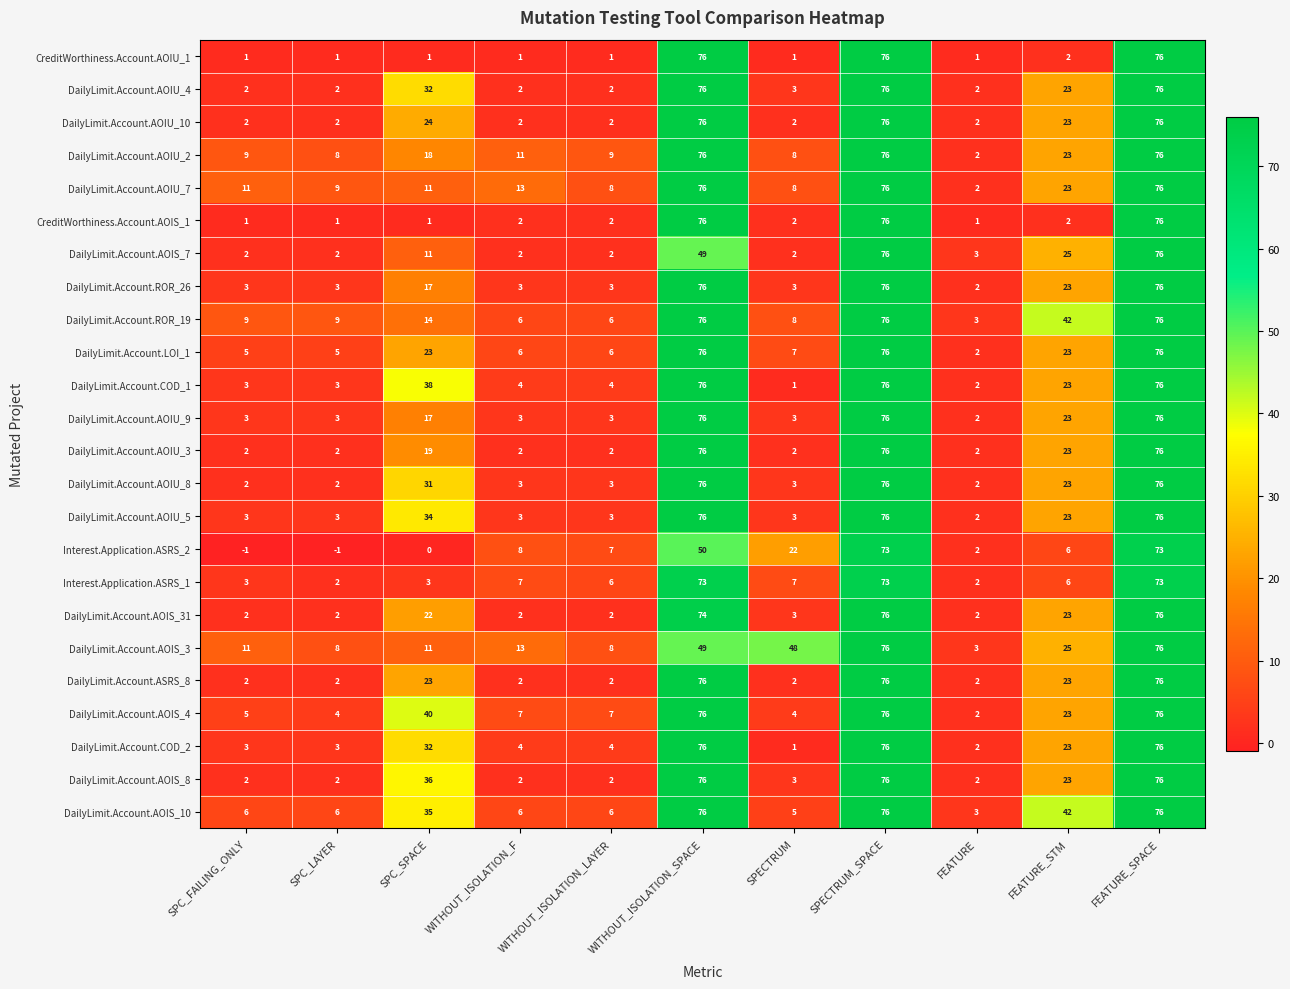

What is the spread (max minus min) of values at SPECTRUM?

47